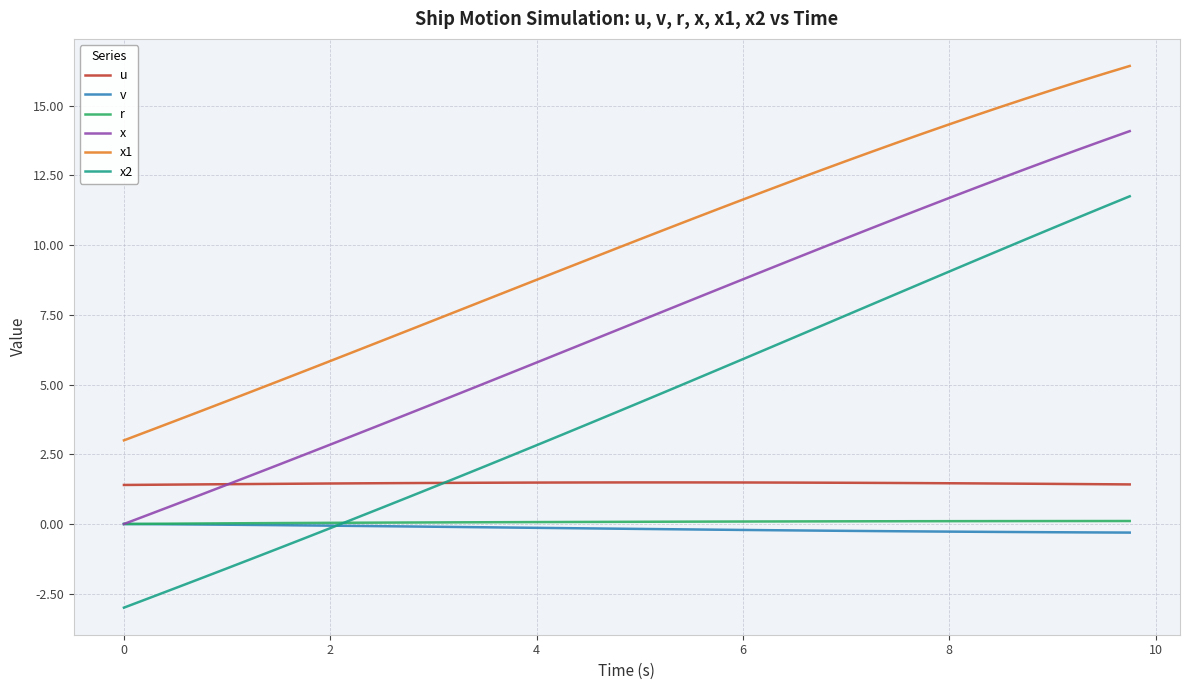

Which series ends up on top after the final intersection of x2 and r?

x2